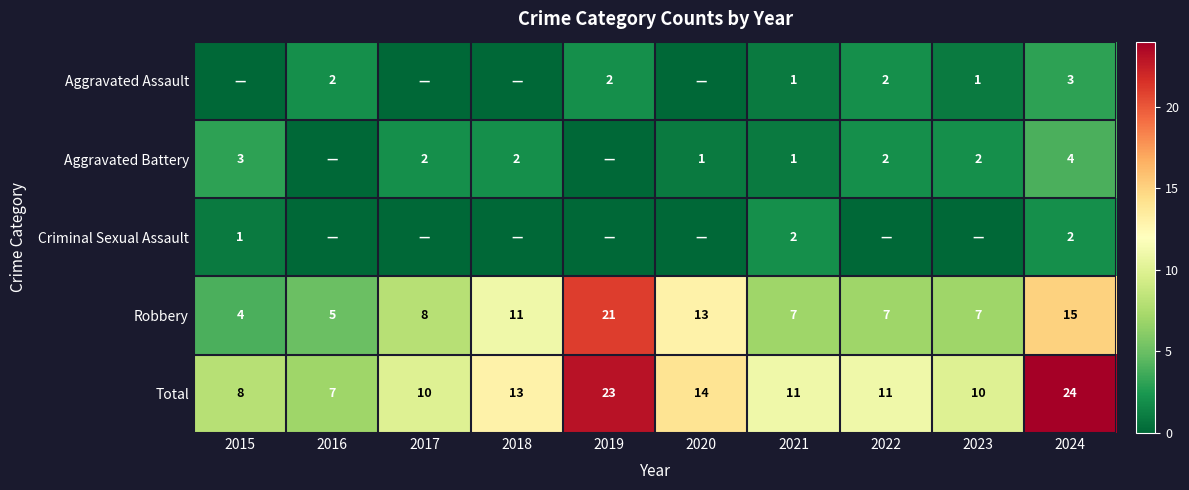

What is the sum of the Aggravated Assault values at 2019 and 2016?

4